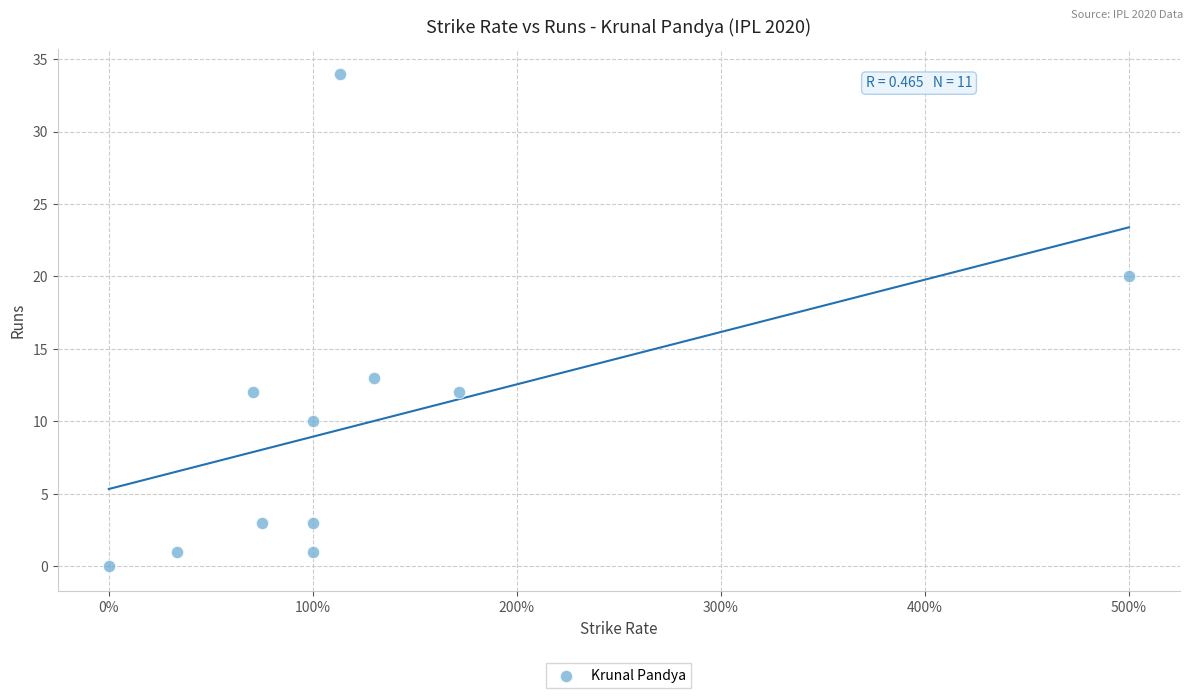

What Y value in the scatter plot is closest to 17?

20